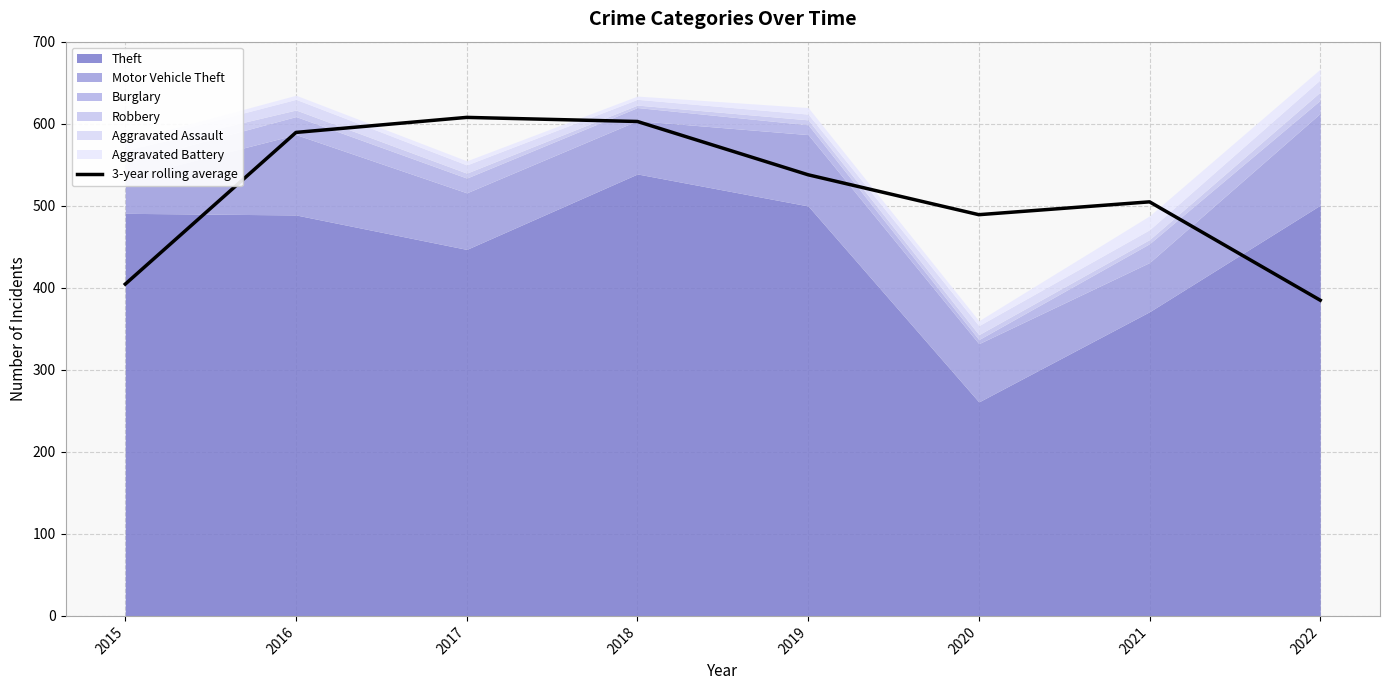

Reading left to right, list all the values displayed in this chart.

2015=404.7	2016=589.7	2017=608.0	2018=603.0	2019=538.0	2020=489.3	2021=505.0	2022=385.0